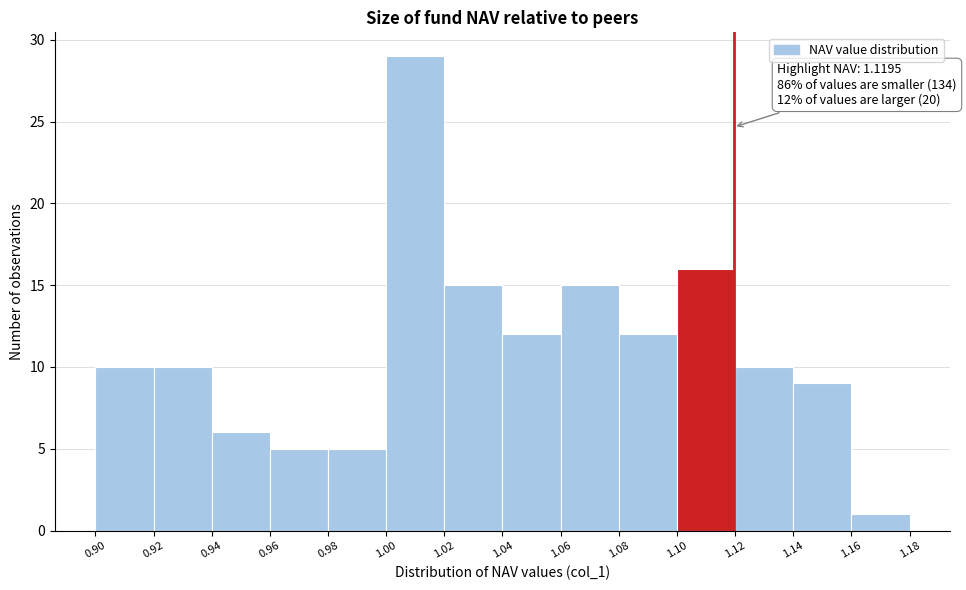

Which range on the x-axis has the tallest bar?

1.00 to 1.02